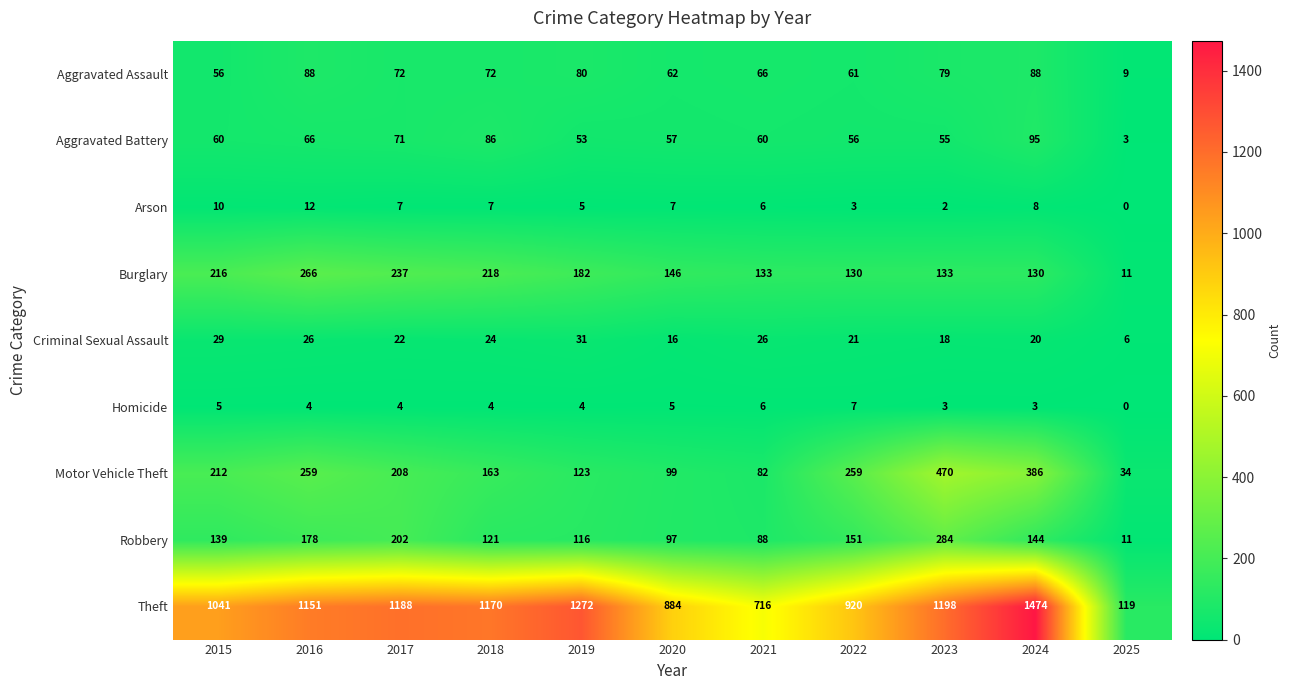

At how many categories does at least one series exceed 97?

11